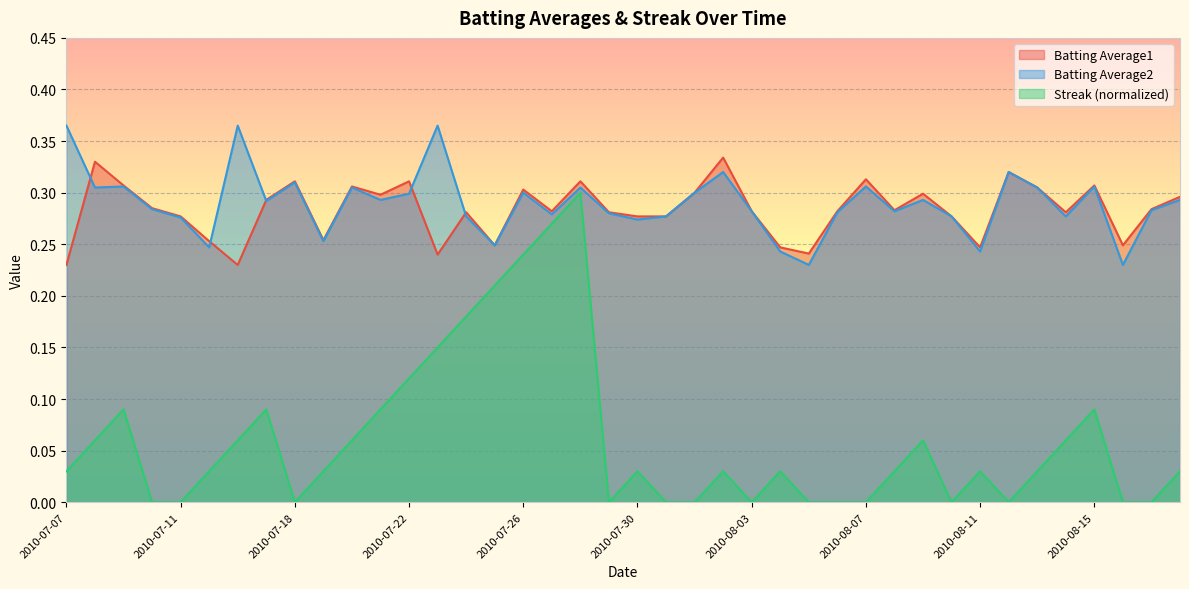

How many times do Batting Average1 and Batting Average2 cross each other?

5